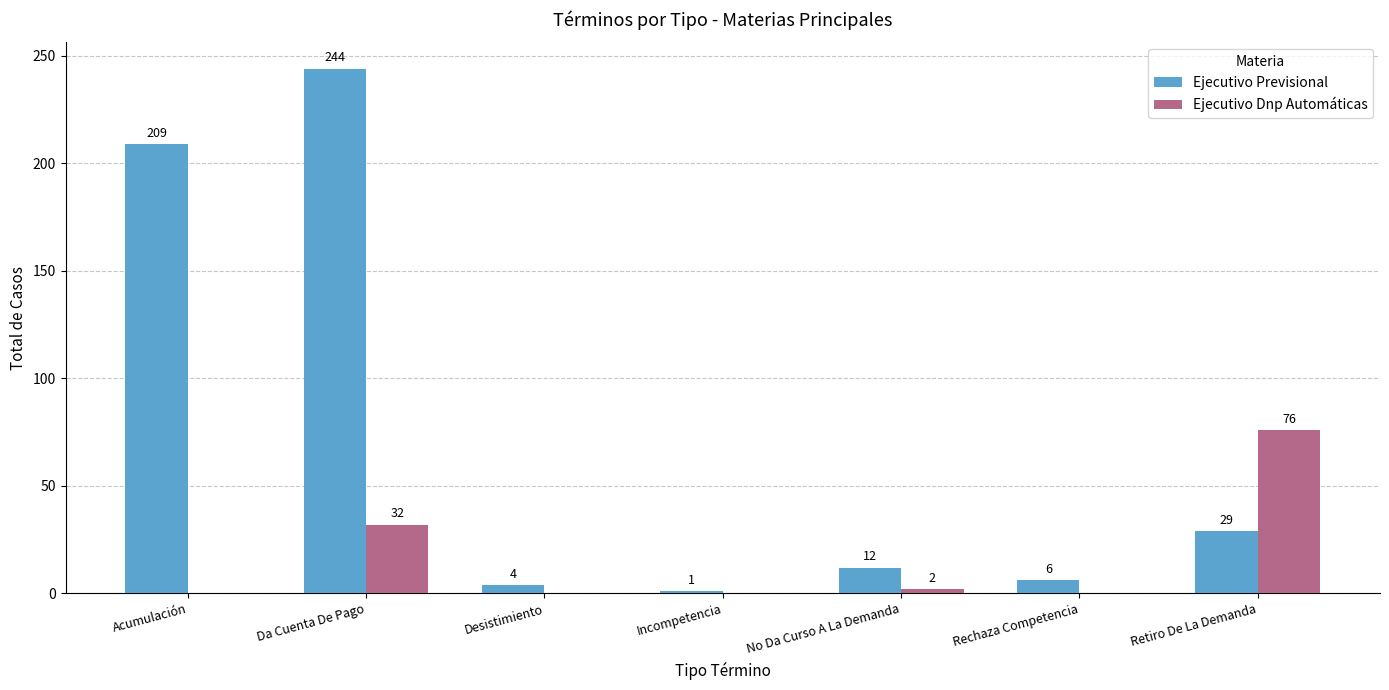

Is it true that Ejecutivo Dnp Automáticas equals 0 at Incompetencia?

True